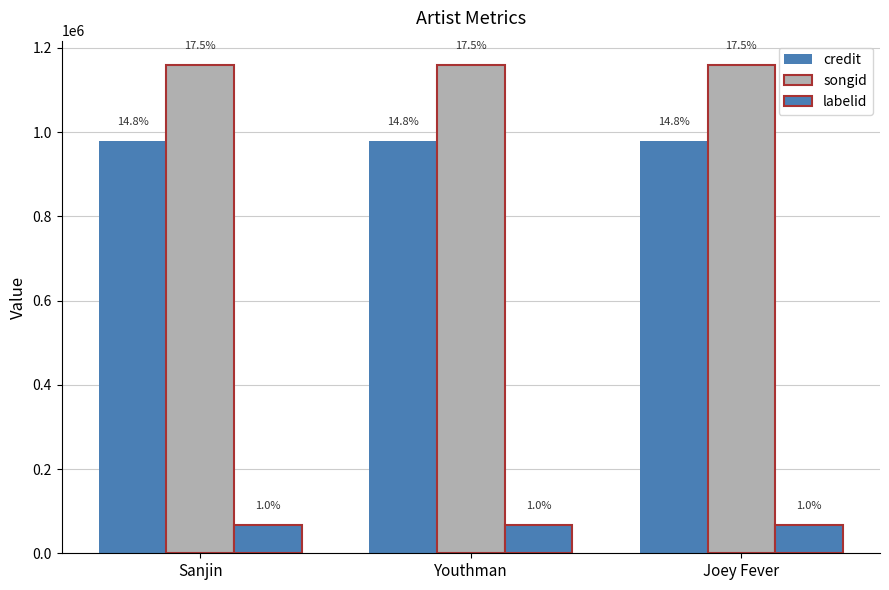

How many bars are there in total?

9